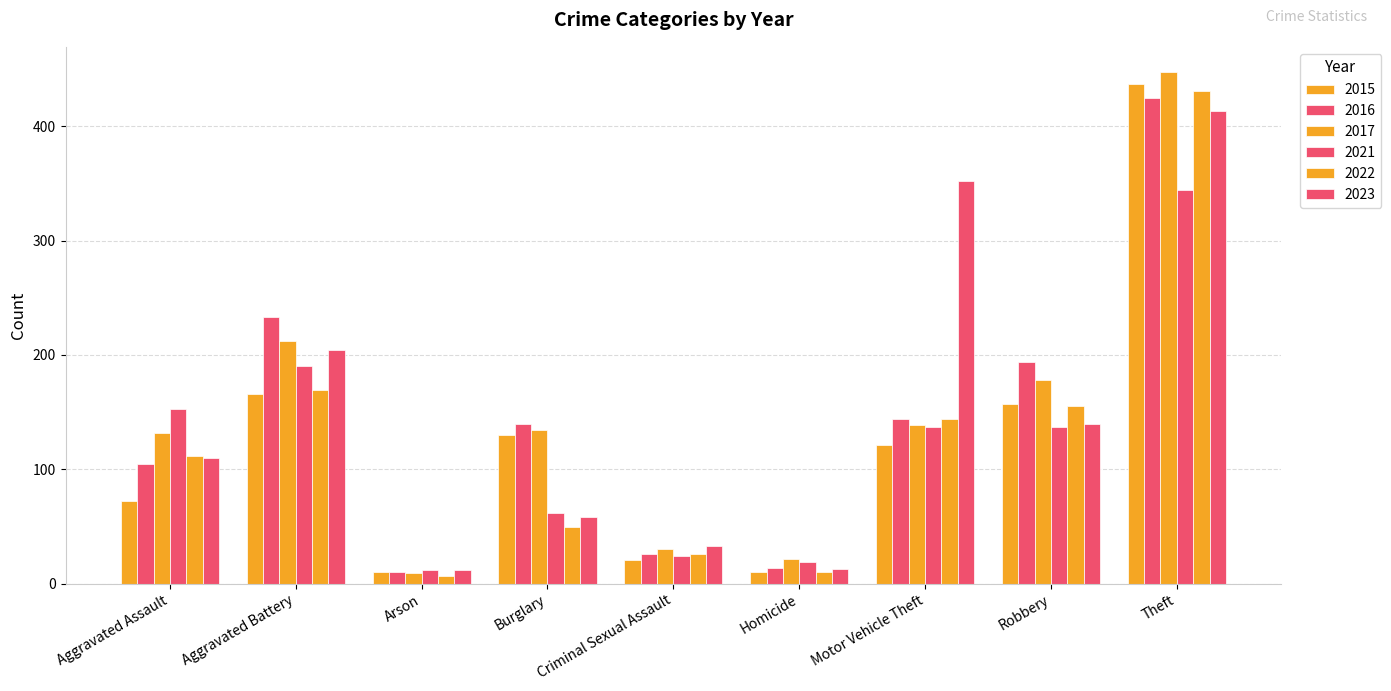

What is the label of the 1st bar from the left?

Aggravated Assault